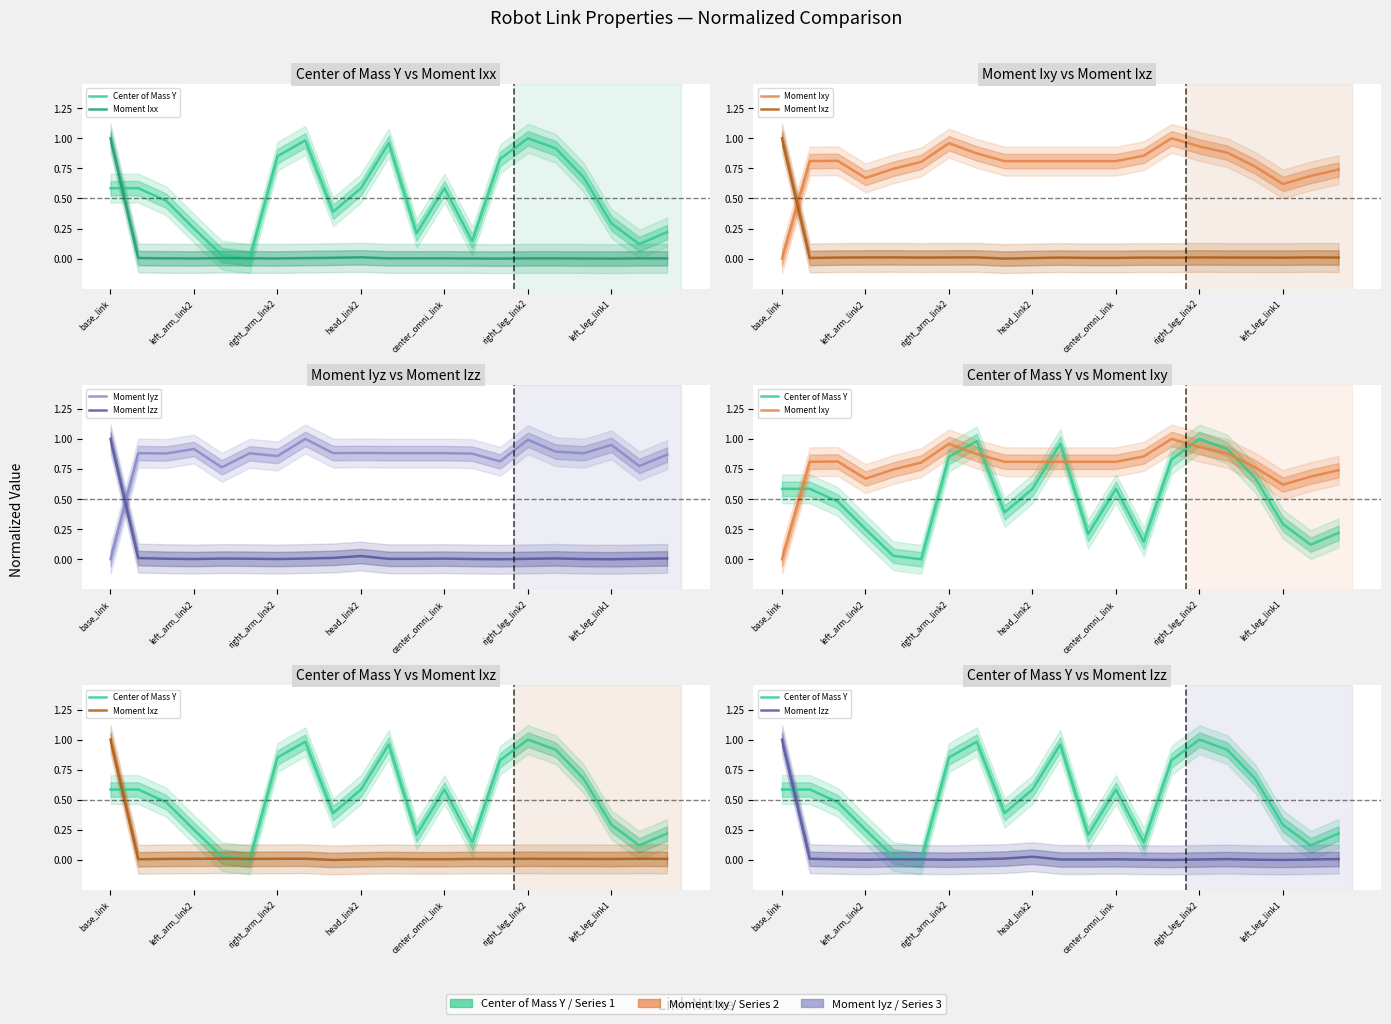

What are all the series names shown in the legend?

Center of Mass Y, Moment Ixx, Moment Ixy, Moment Ixz, Moment Iyz, Moment Izz